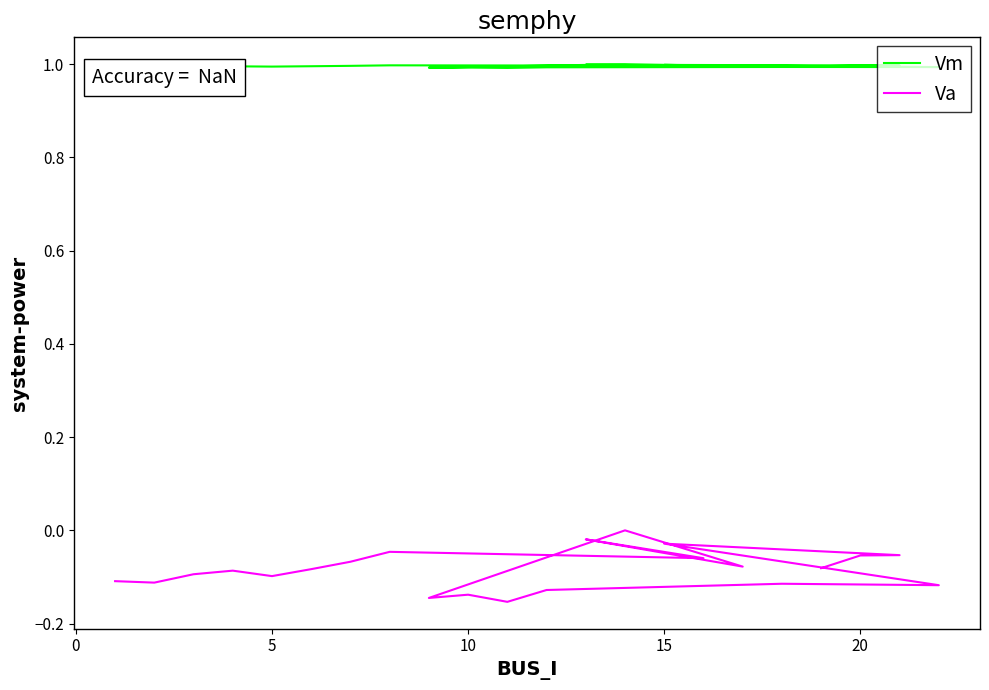

True or false: Vm has more than 1 interior local peaks.

True